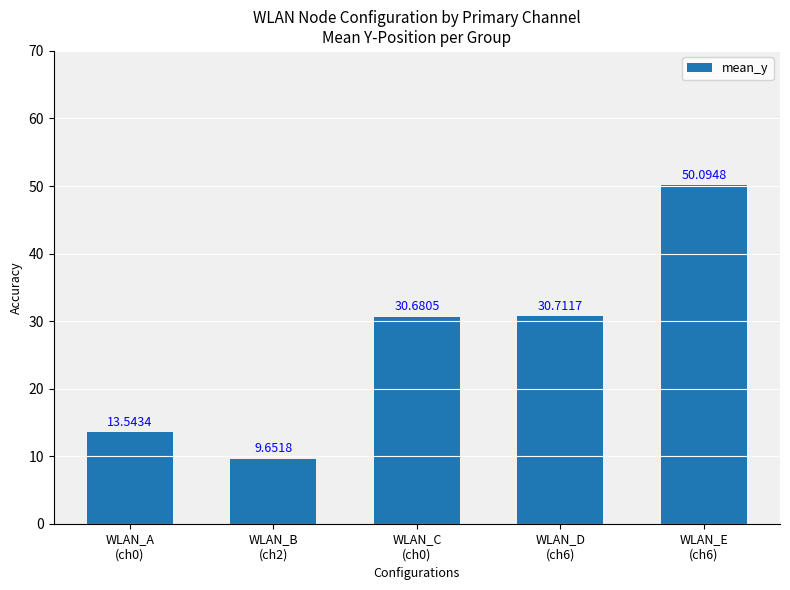

What position from the left is WLAN_B
(ch2)?

2